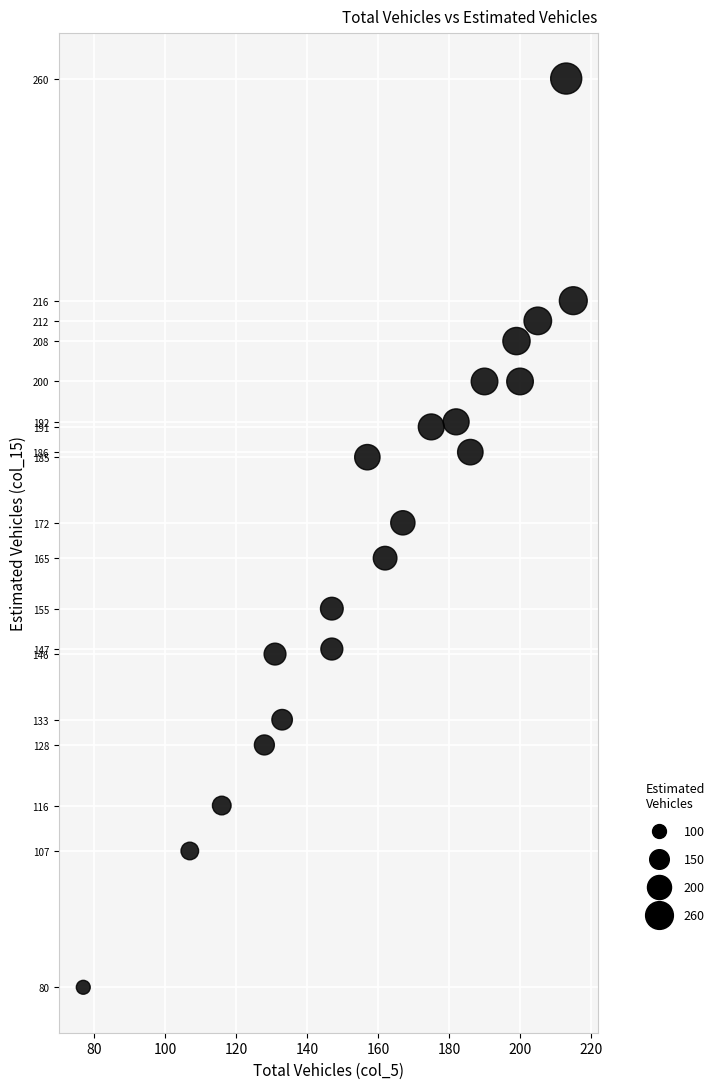

What is the range of Y values (max minus min)?

180